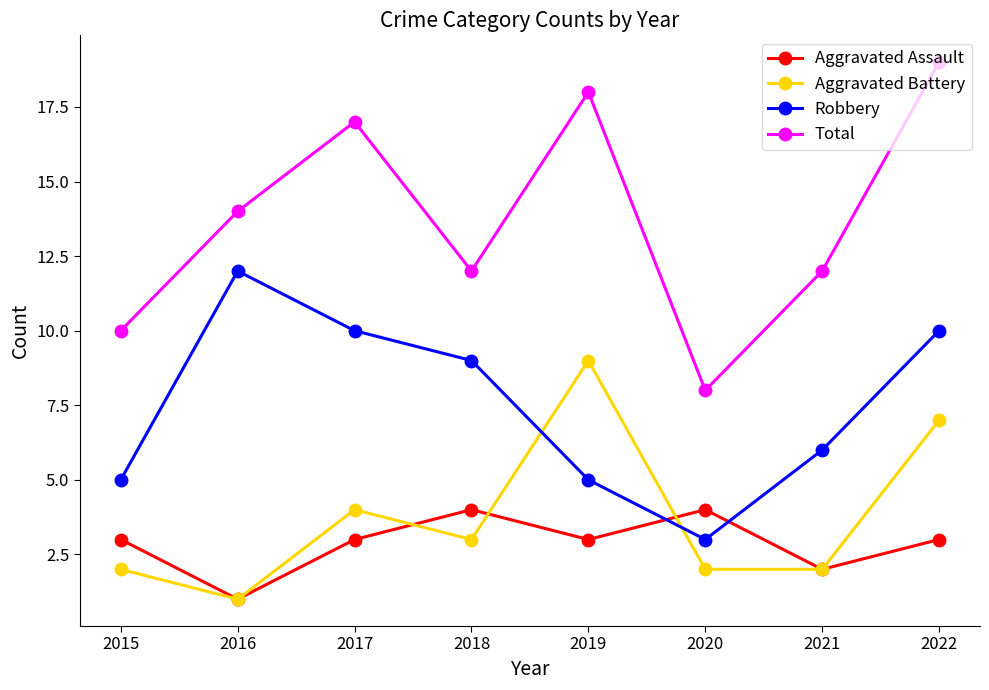

Where is the first local minimum for Aggravated Assault?

2016